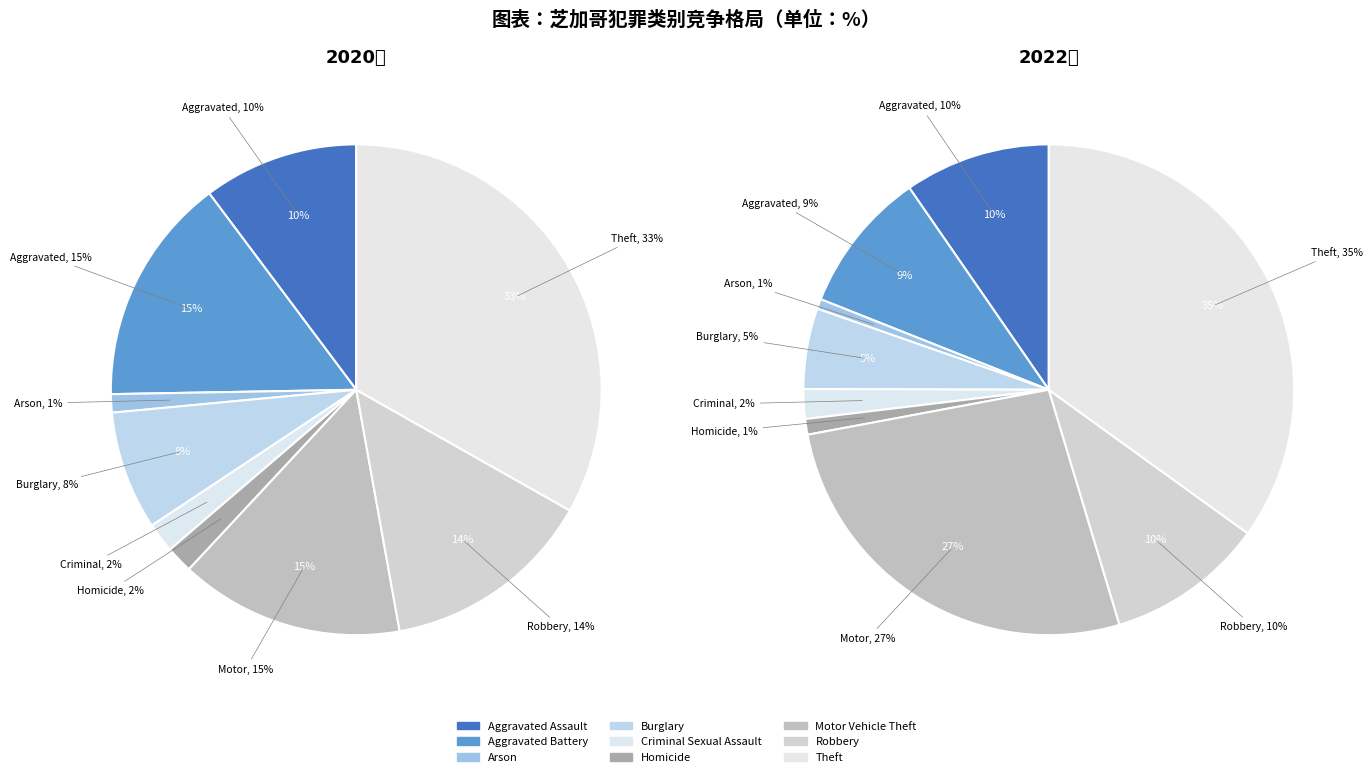

Does 8 represent more than half of the total?

No